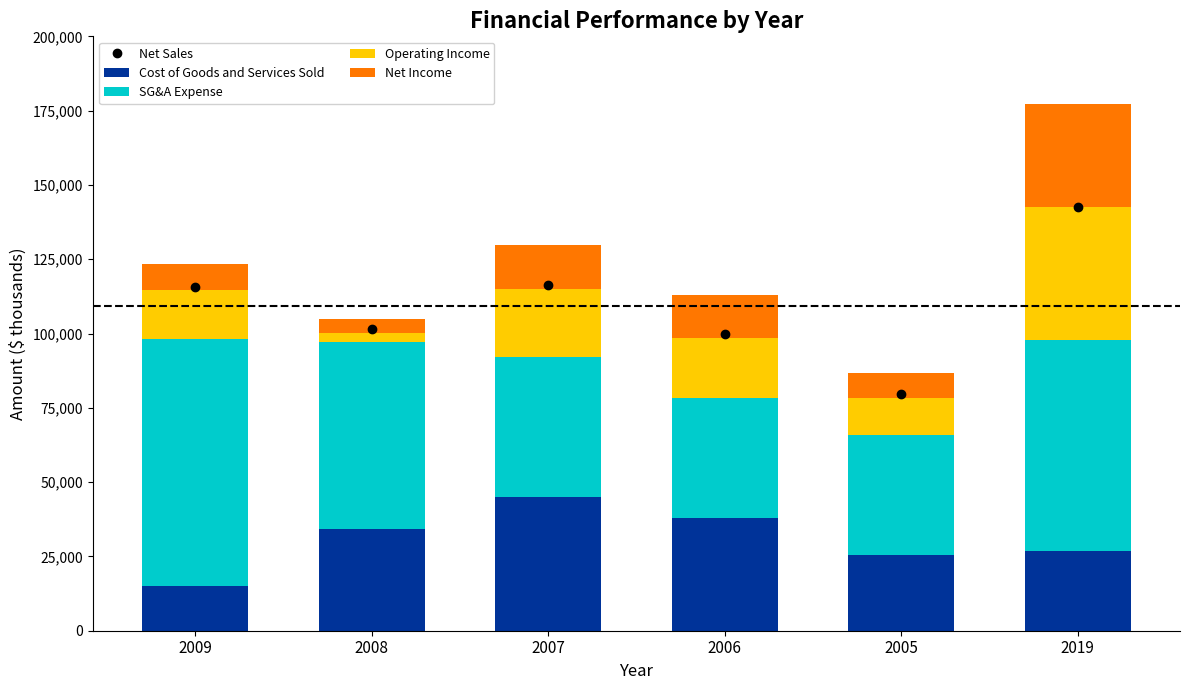

The Net Sales series shows 191116 at 2019. True or false?

False